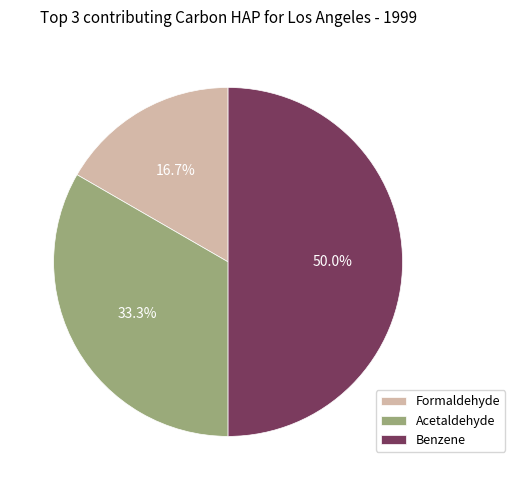

What is the smallest slice in the pie chart?

Formaldehyde